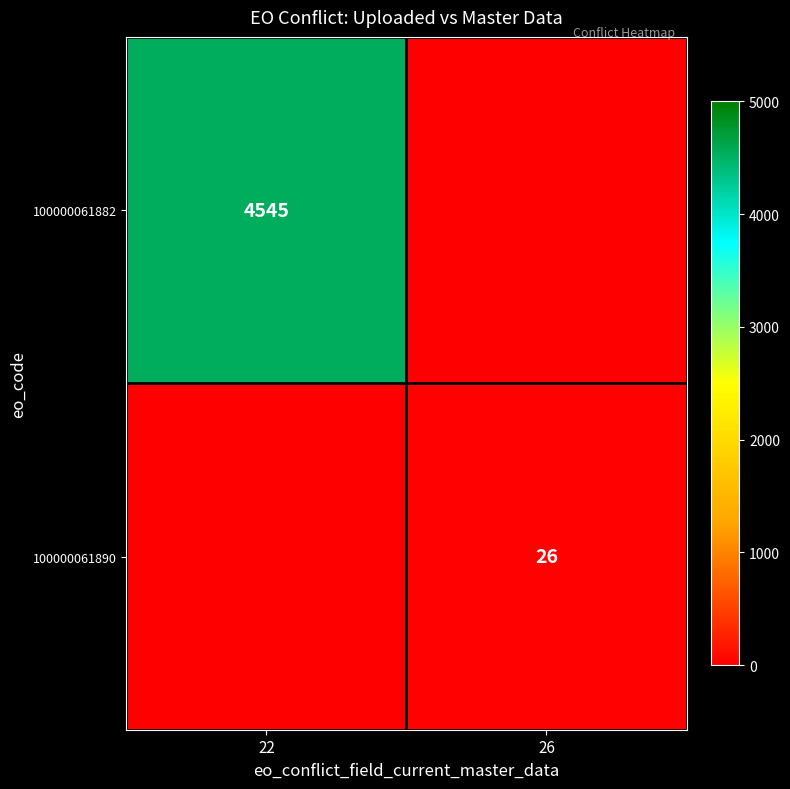

What is the difference between the 100000061882 values at 26 and 22?

4545